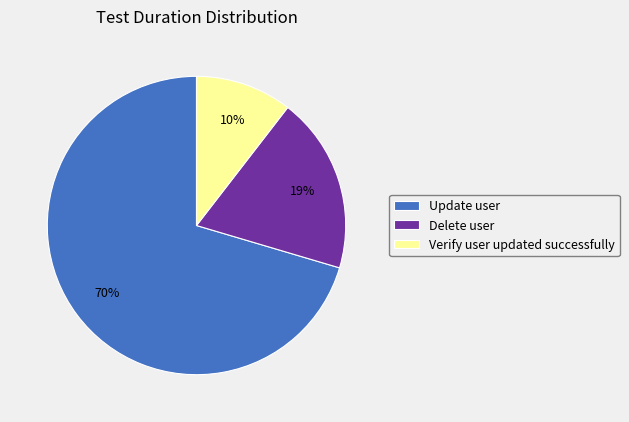

Which has a higher value, Verify user updated successfully or Update user?

Update user